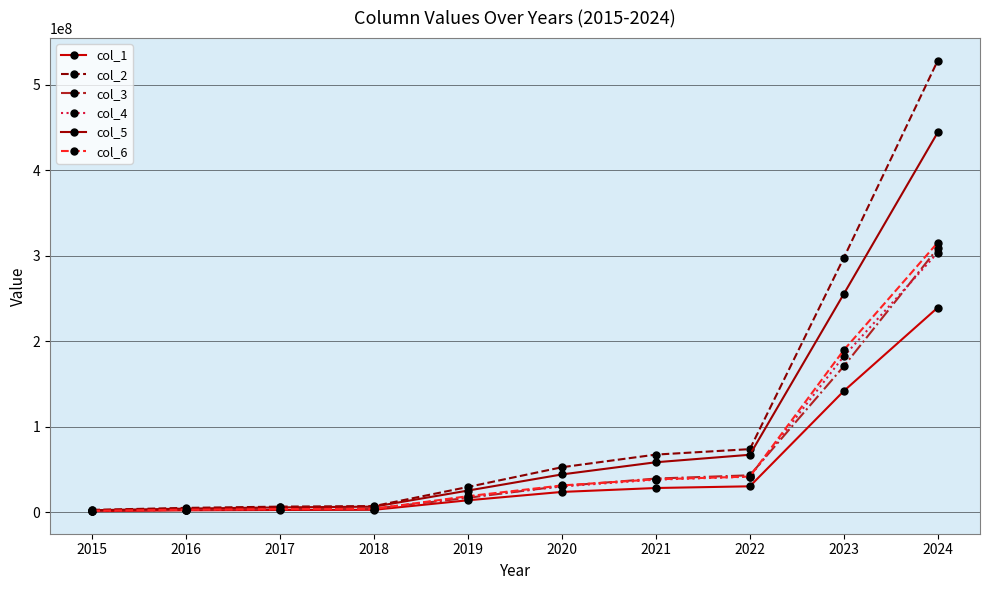

Is the value of col_3 at 2023 greater than the value of col_5 at 2016?

Yes